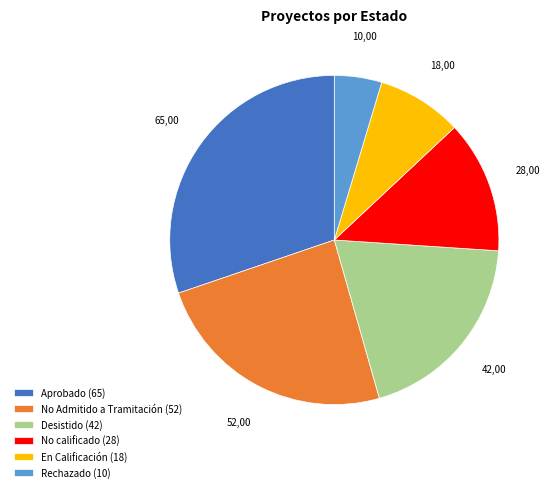

Is there any slice that represents more than half of the pie?

No